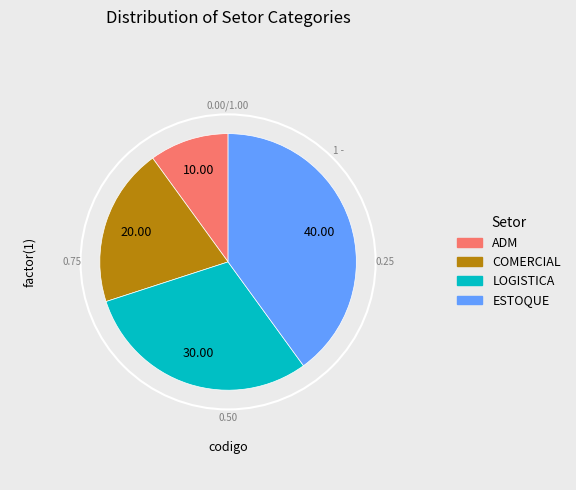

Is the sum of ESTOQUE and LOGISTICA greater than half?

Yes